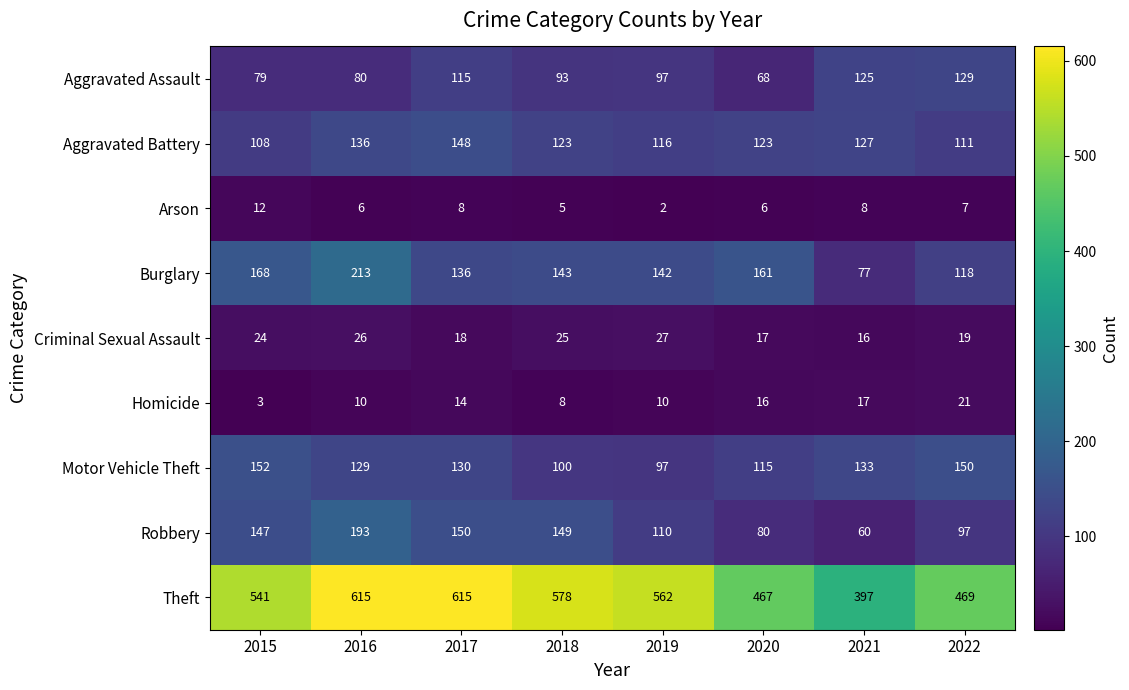

The Criminal Sexual Assault series shows 44 at 2019. True or false?

False